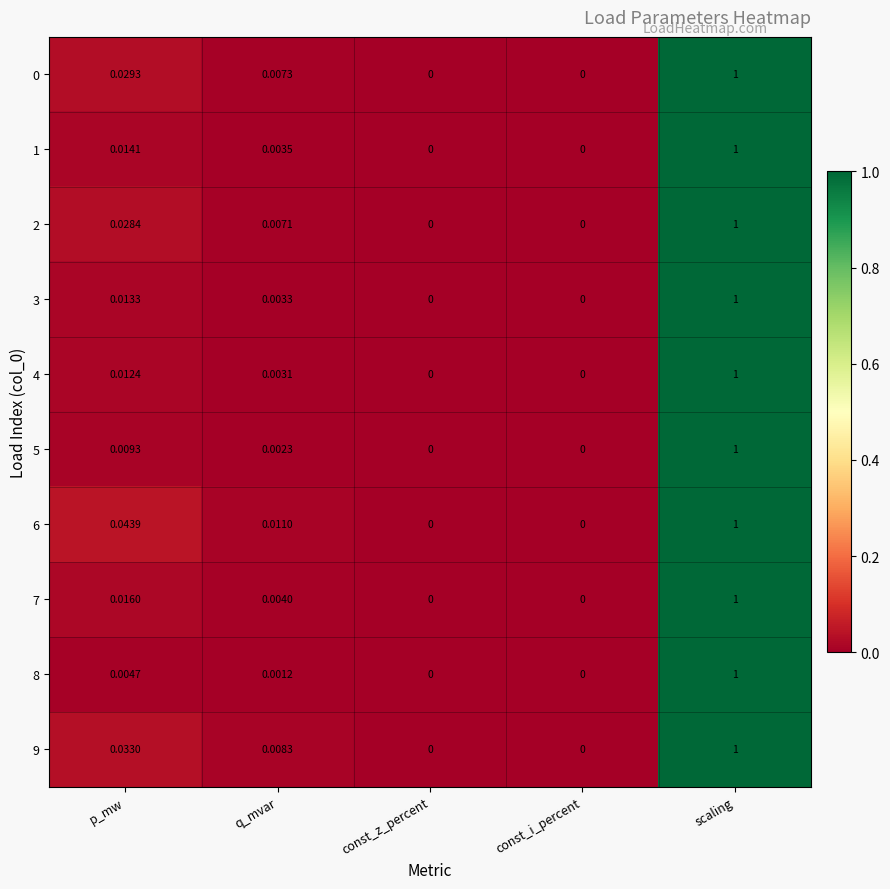

At which category is the sum across all series the highest?

scaling